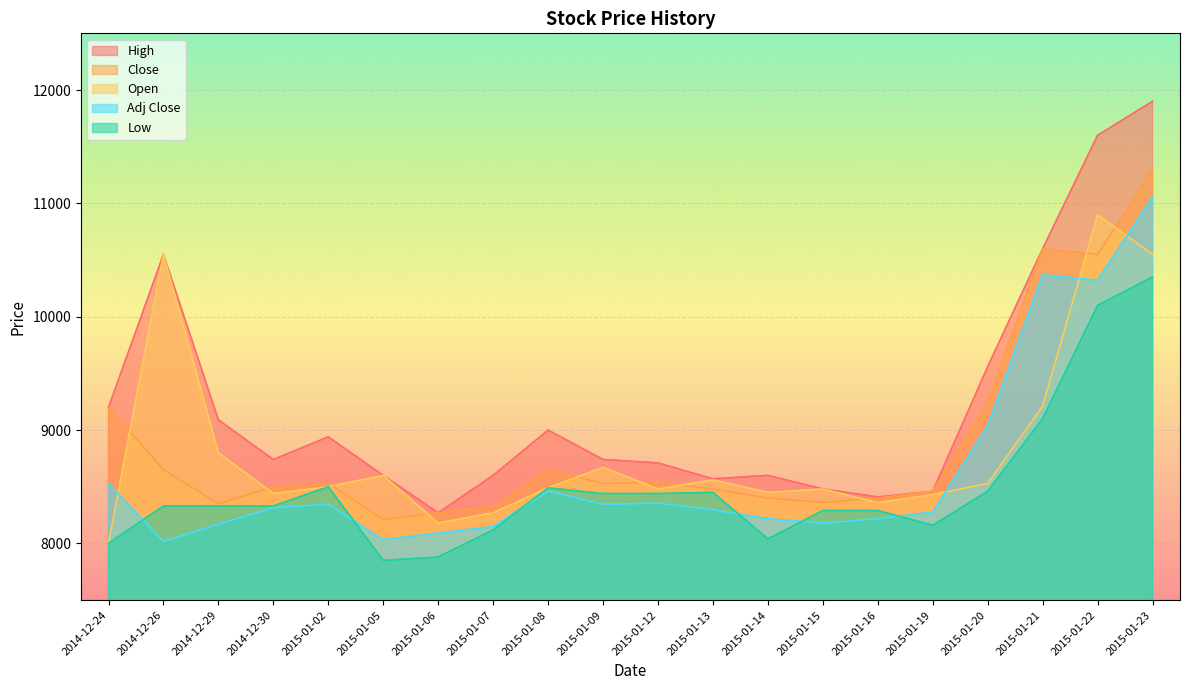

At 2015-01-14, list the series in order from smallest to largest.

Low, Adj Close, Close, Open, High